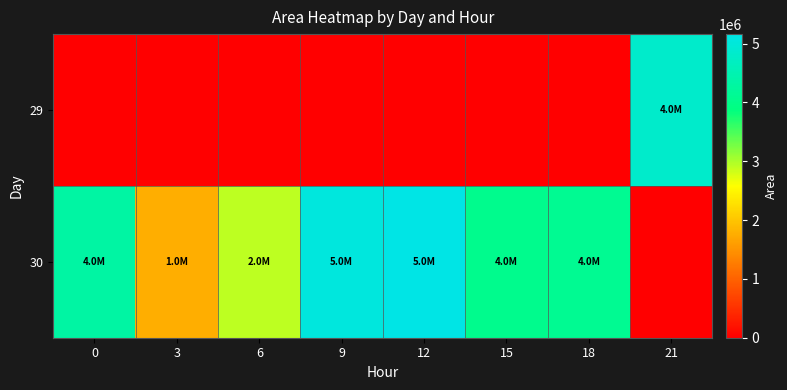

What is the total value across all series at 3?

1768750